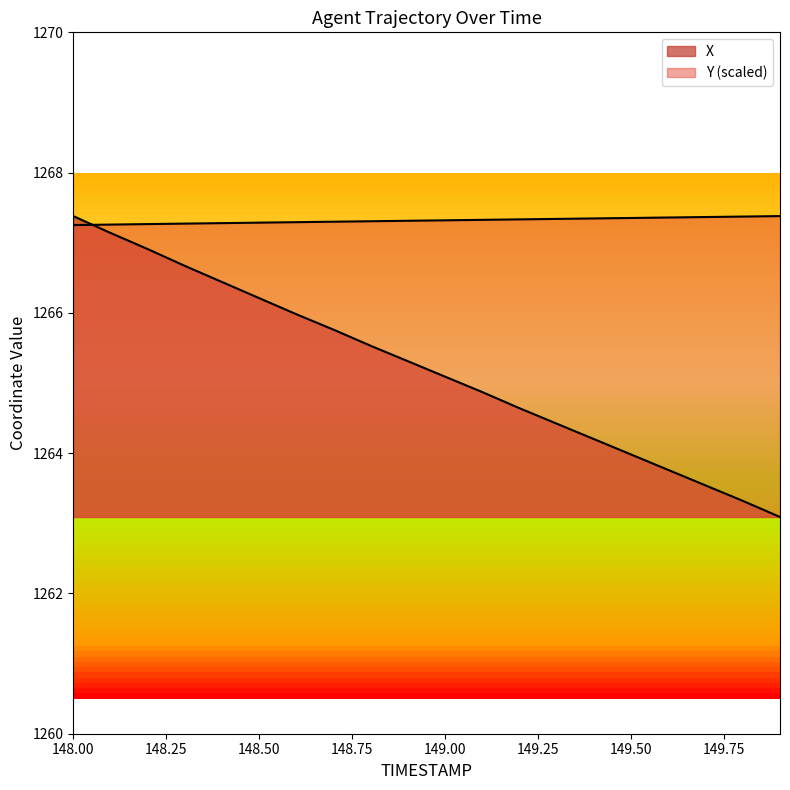

Rank the series at 148.7 from highest to lowest value.

Y, X